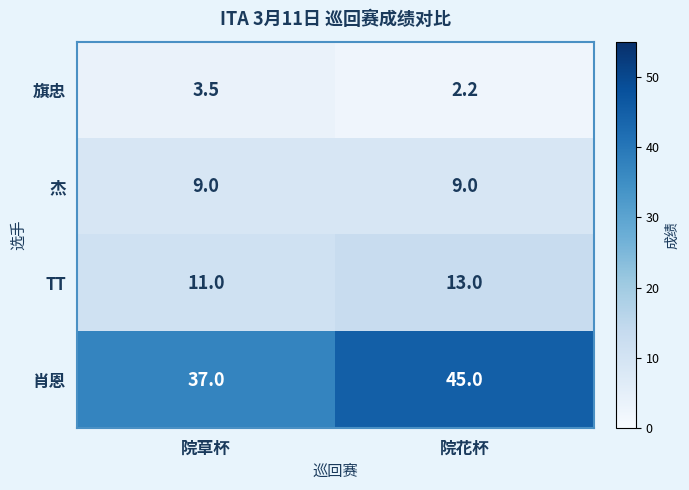

What is the sum of all 肖恩 values?

82.0